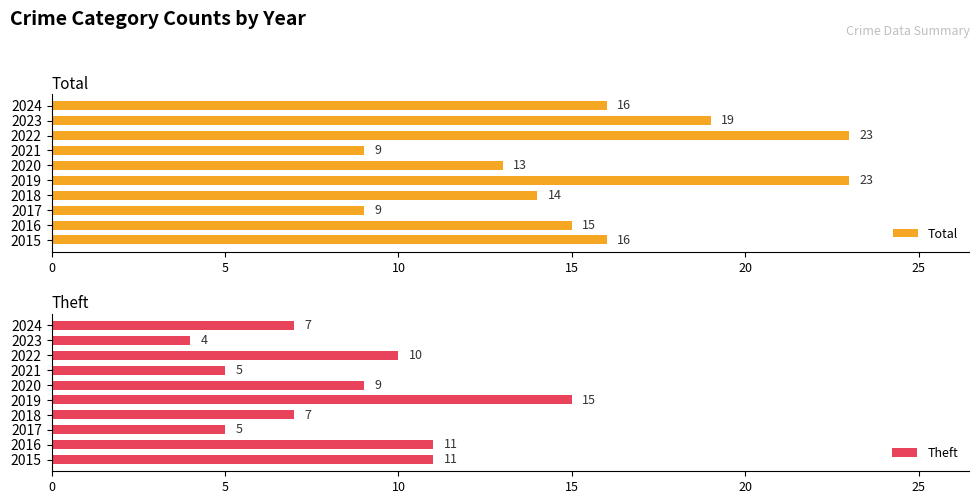

What is the value of the Theft bar at the 10th from the left?

7